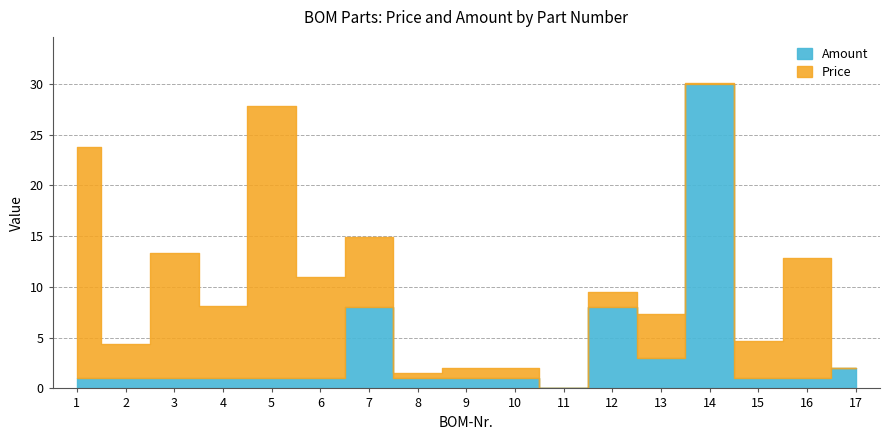

In Amount, how many points are lower than both neighbors (excluding endpoints)?

2